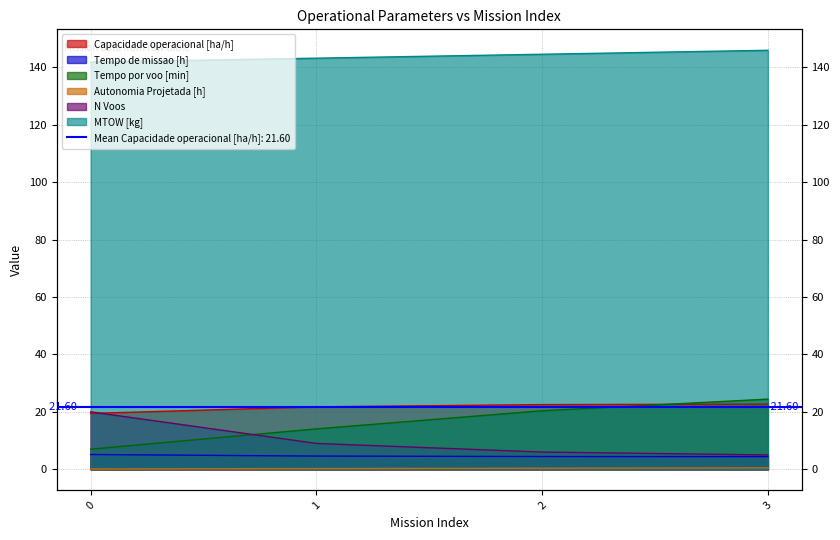

Is it true that MTOW [kg] equals 144.5 at 2?

True